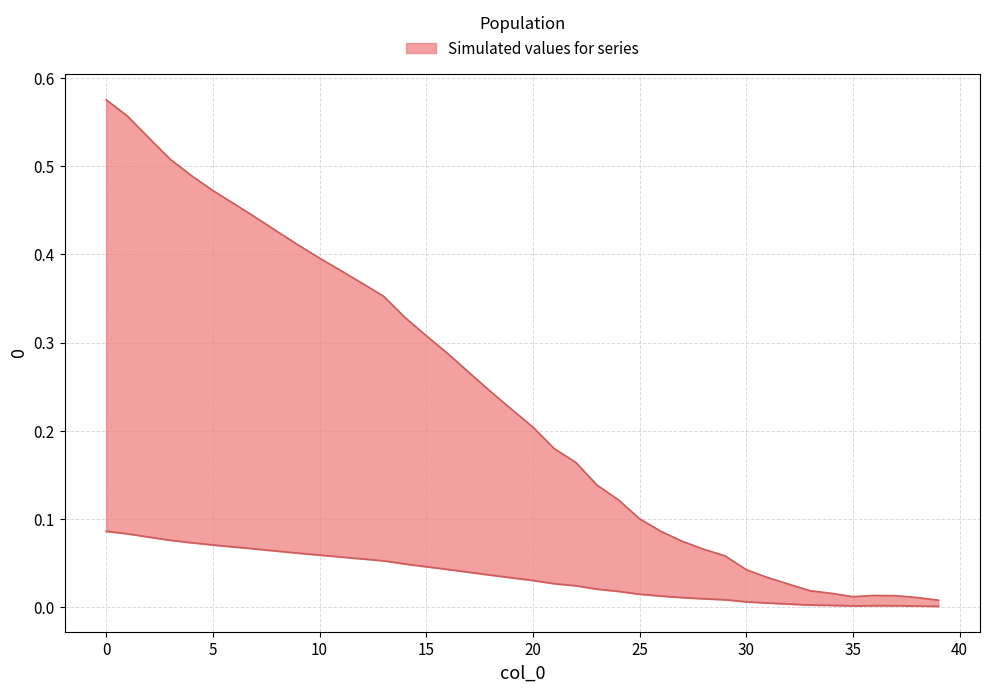

Reading right to left, transcribe all the data shown in this chart.

0.0	0.0	0.0	0.0	0.0	0.0	0.0	0.0	0.0	0.0	0.1	0.1	0.1	0.1	0.1	0.1	0.1	0.2	0.2	0.2	0.2	0.2	0.3	0.3	0.3	0.3	0.4	0.4	0.4	0.4	0.4	0.4	0.4	0.5	0.5	0.5	0.5	0.5	0.6	0.6